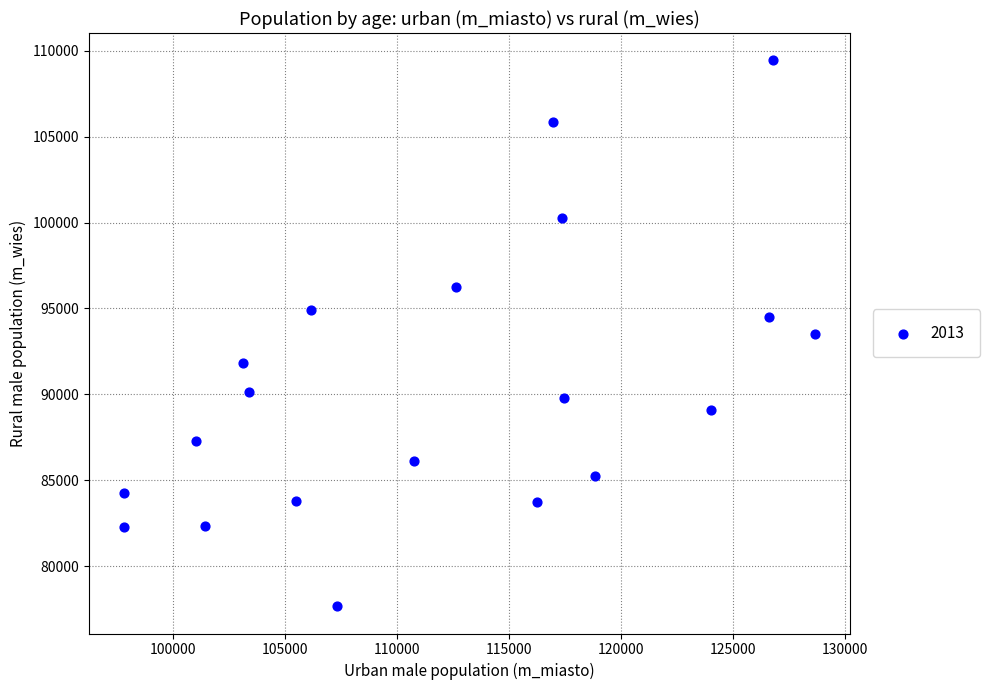

What is the range of Y values (max minus min)?

31794